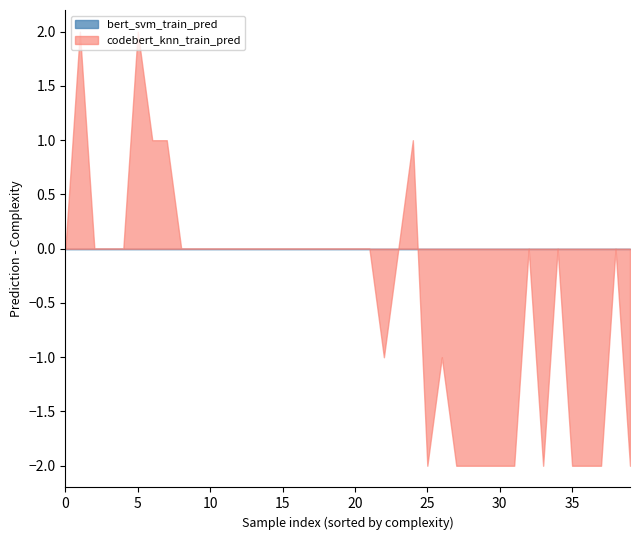

What is the difference between the second highest and second lowest values in the codebert_knn_train_pred series?

4